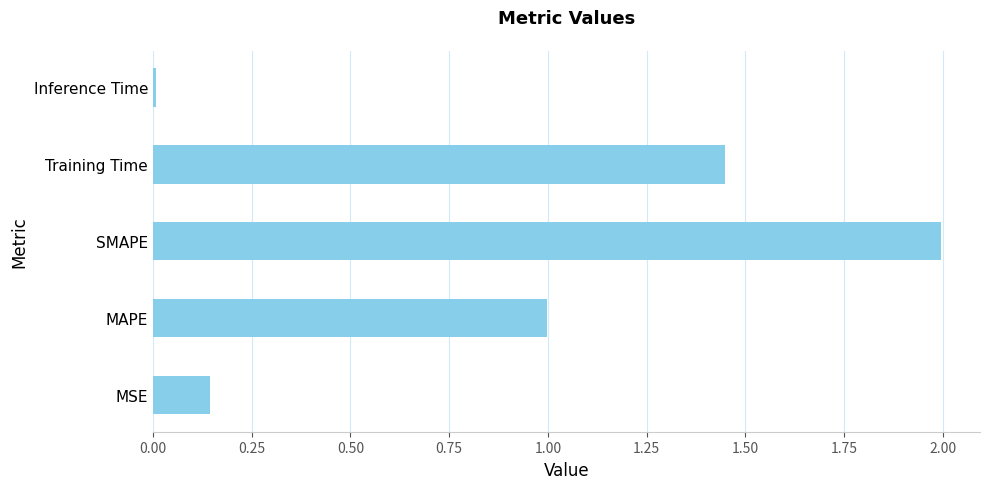

Count the number of data series in this chart.

1